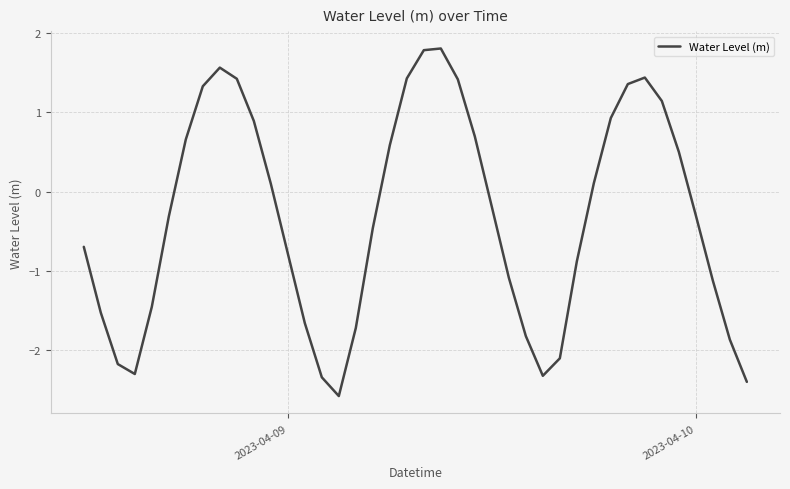

How many distinct data groups are displayed?

1